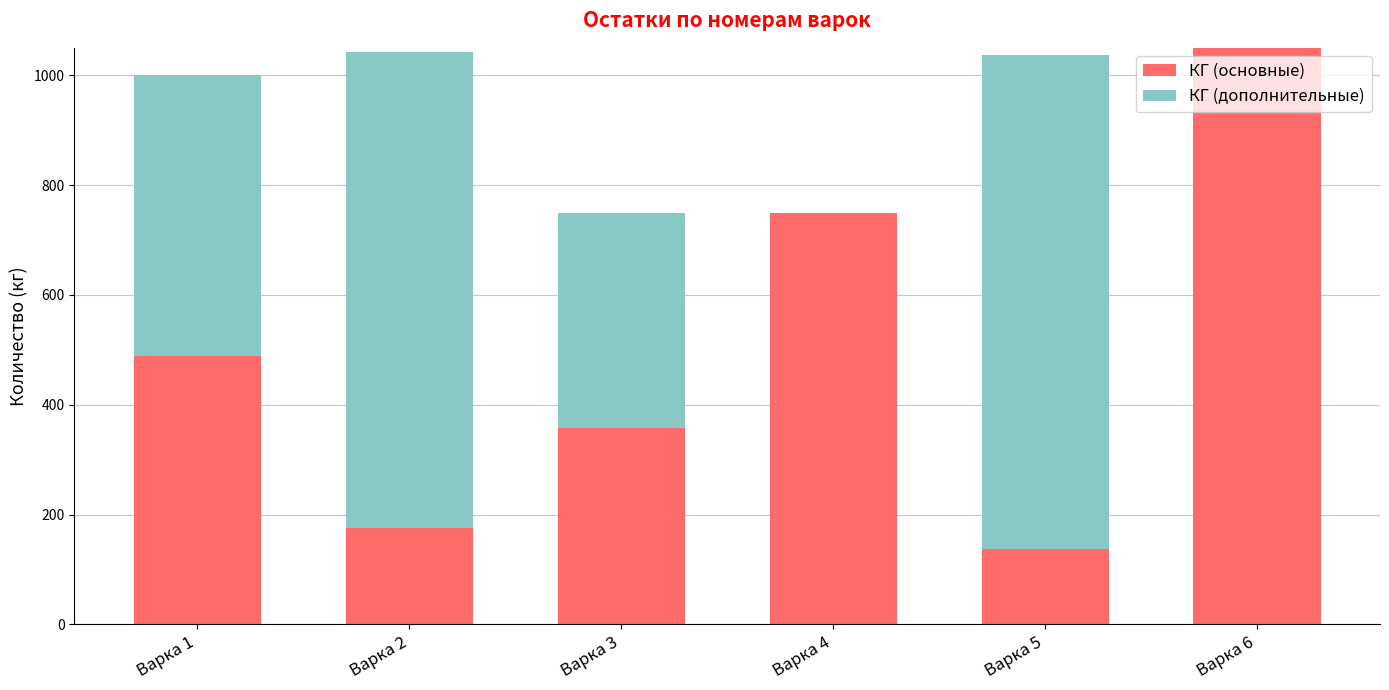

What are all the series names shown in the legend?

КГ (основные), КГ (дополнительные)